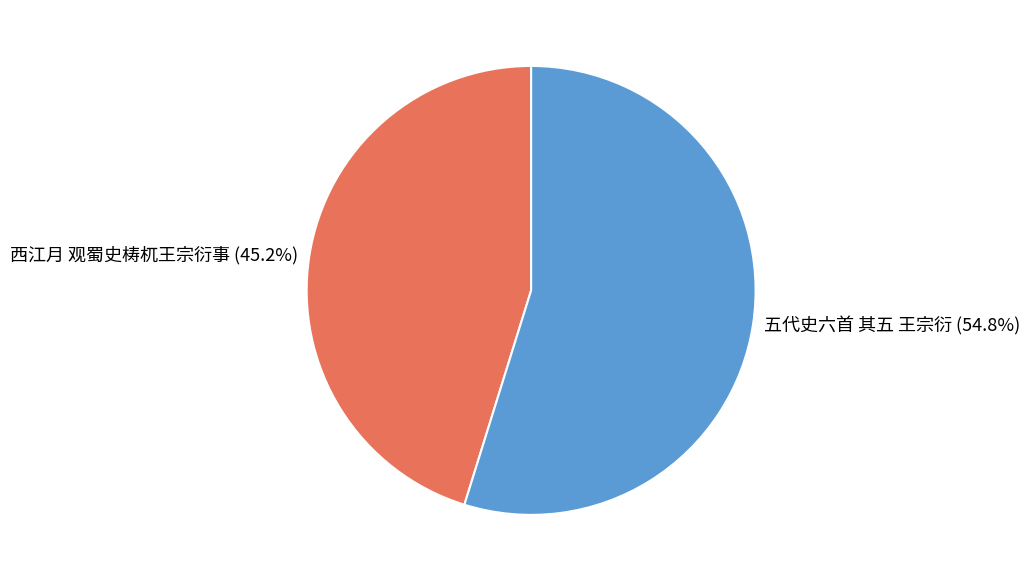

What is the total percentage of 西江月 观蜀史梼杌王宗衍事 and 五代史六首 其五 王宗衍?

100.0%